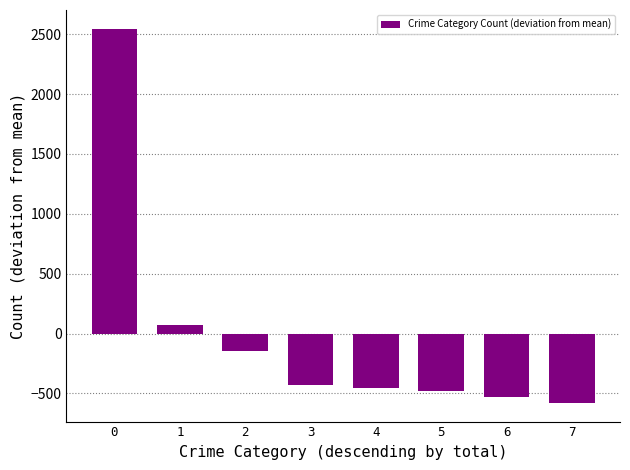

What value does the data have at 0?

2545.6